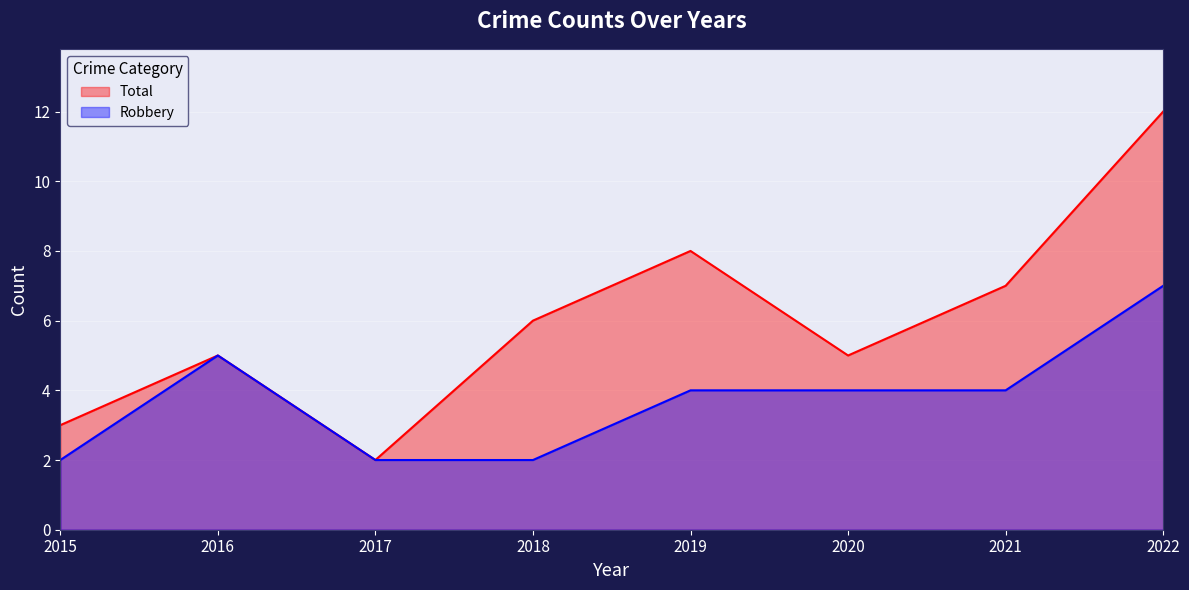

Rank the series at 2016 from lowest to highest value.

Robbery, Total